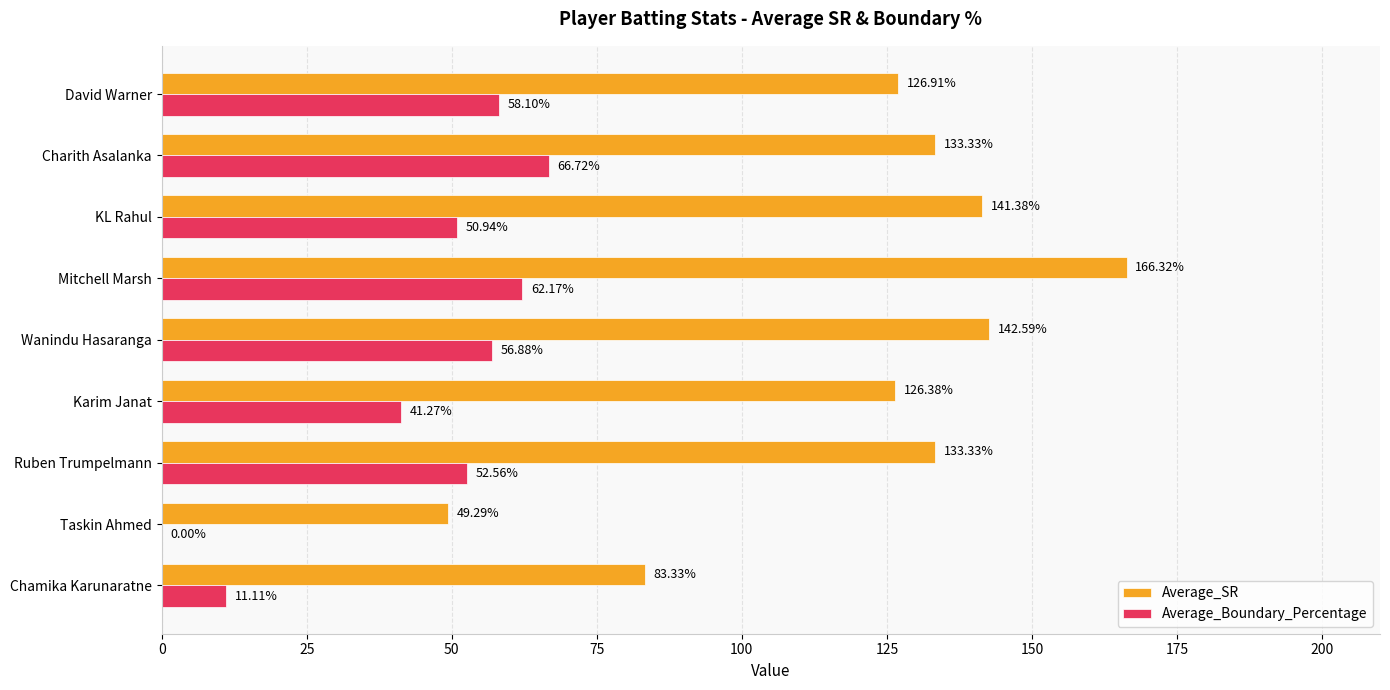

Which series has the largest total across all categories?

Average_SR